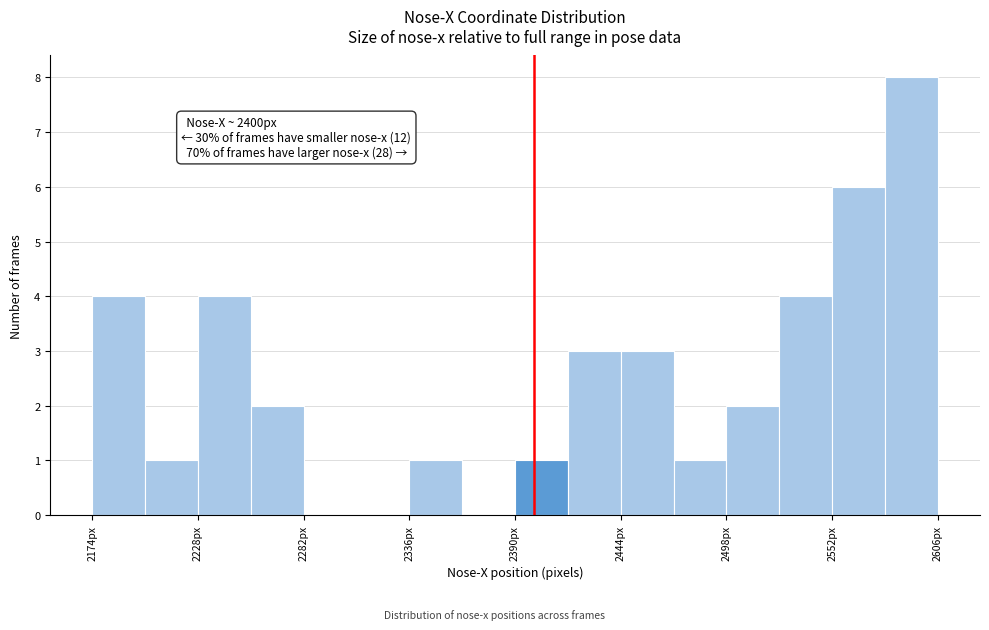

Read against the x-axis, roughly where is the centre of the tallest bar?

2590